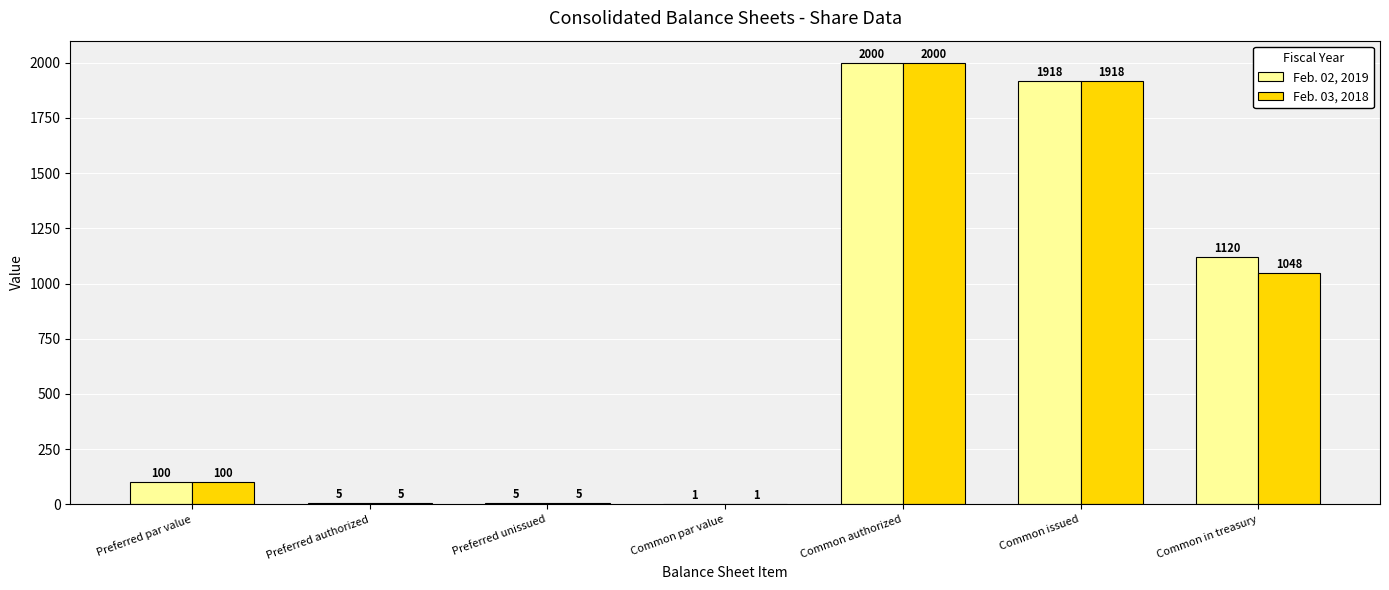

Is the value of Feb. 02, 2019 at Preferred authorized greater than the value of Feb. 03, 2018 at Common in treasury?

No